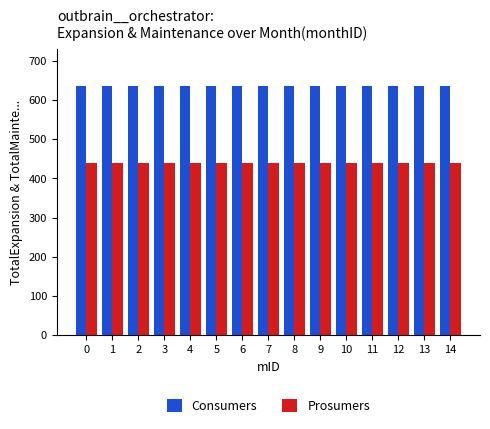

What is the difference between the highest and lowest values at 10?

195